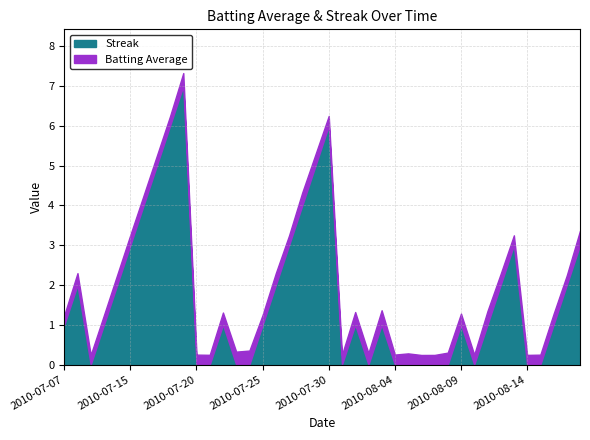

What is the label of the 34th point from the right?

2010-07-16